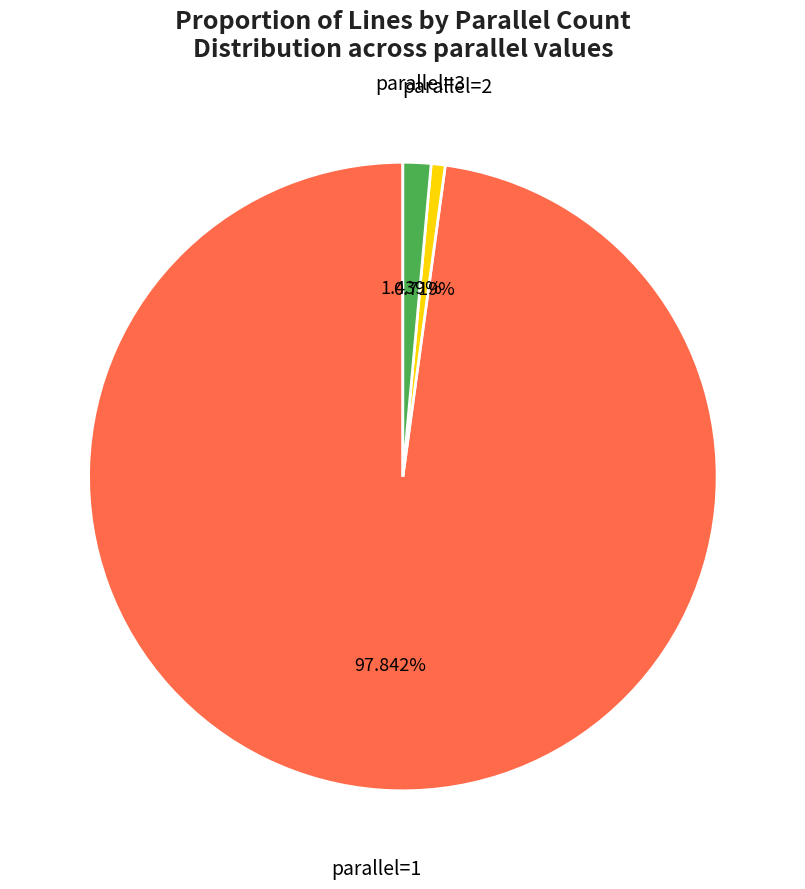

Between parallel=2 and parallel=1, which is larger?

parallel=1